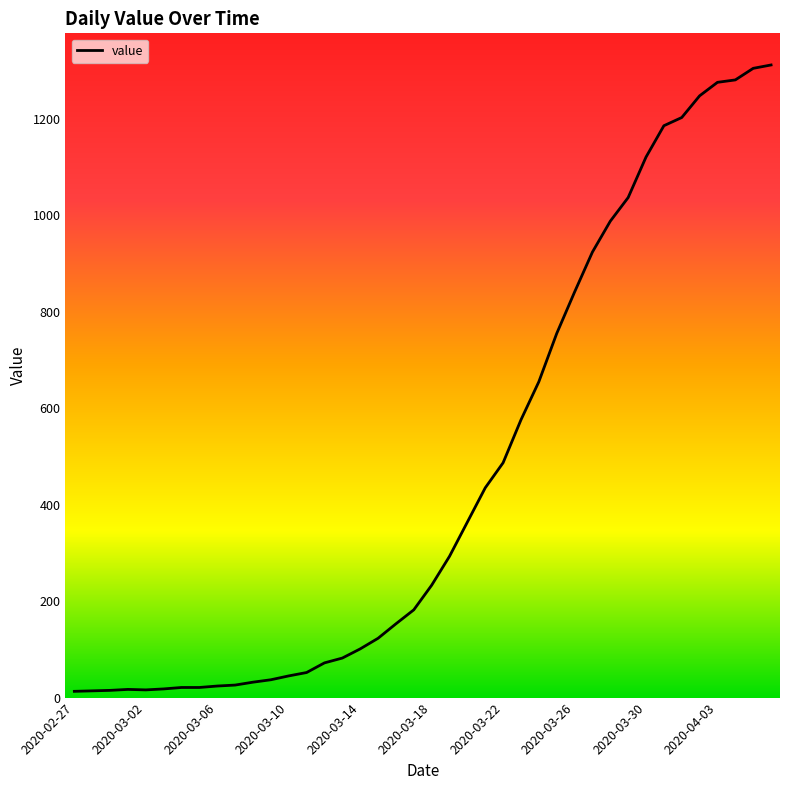

What is the greatest value displayed?

1312